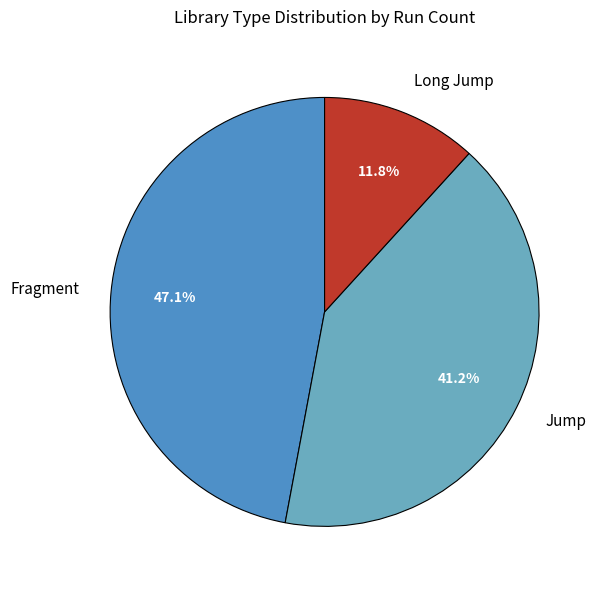

True or false: Fragment accounts for 39% of the total.

False